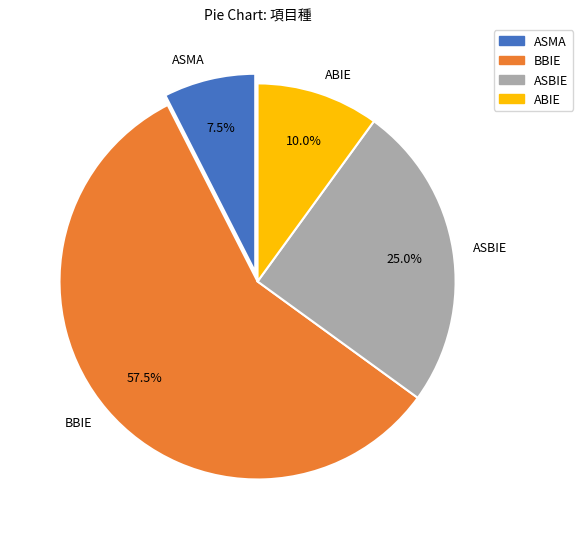

How many segments does this pie chart have?

4